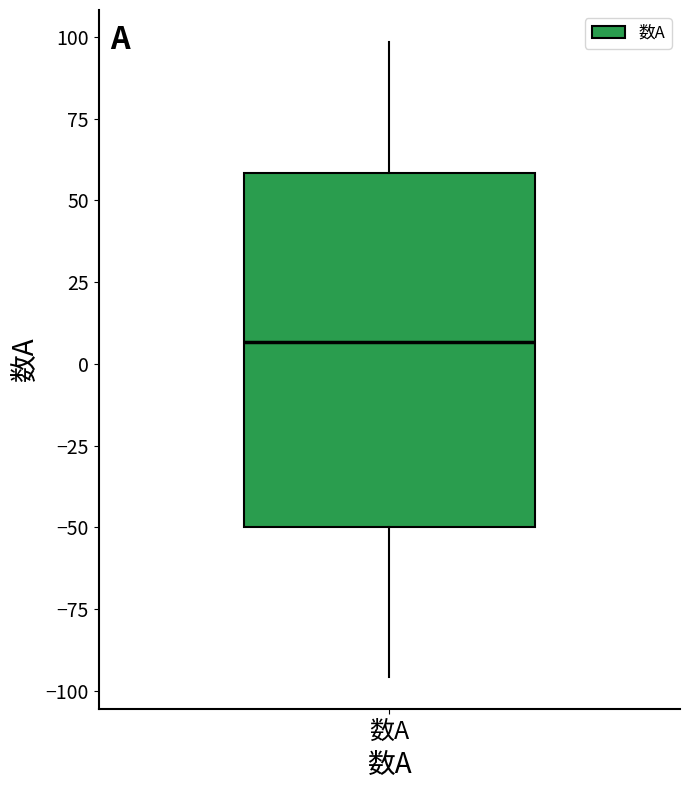

Read this box plot against the y-axis: the position of the median line, the range covered by the box, and the ends of both whiskers. The values are not printed on the chart, so give them approximately, as read against the axis.

median 5, box -50 to 60, whiskers -95 to 100